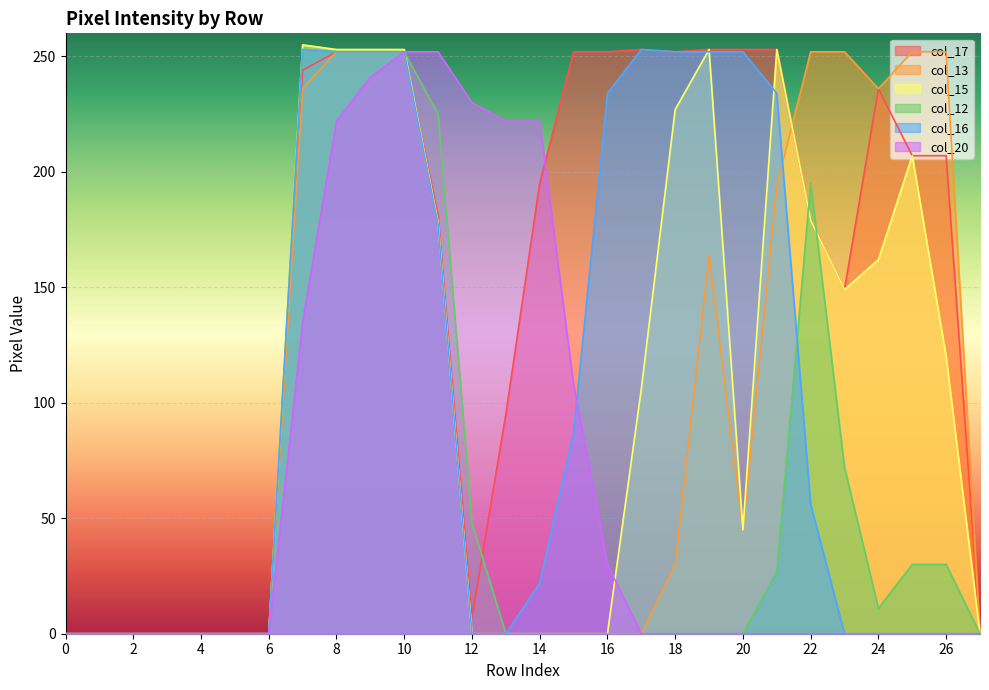

True or false: col_16 and col_13 intersect in this chart.

True